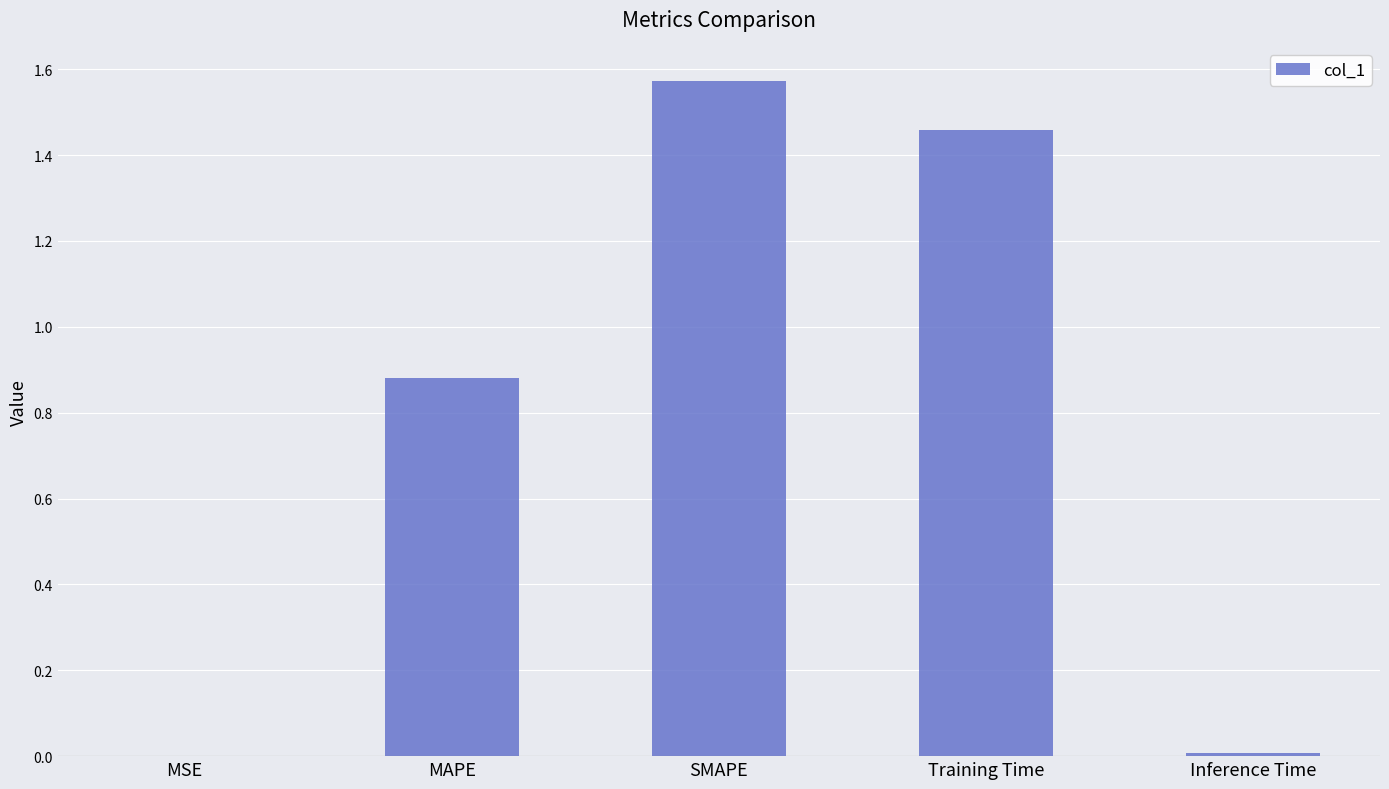

Are the bars grouped side by side (vs. stacked)?

No